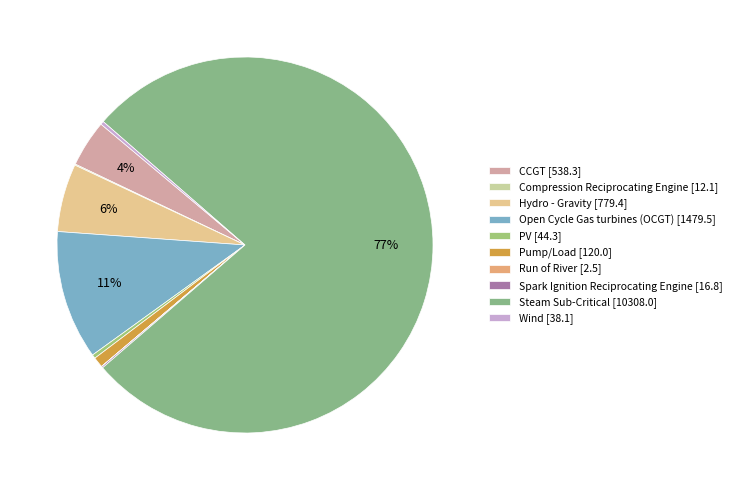

True or false: Pump/Load accounts for 1% of the total.

True